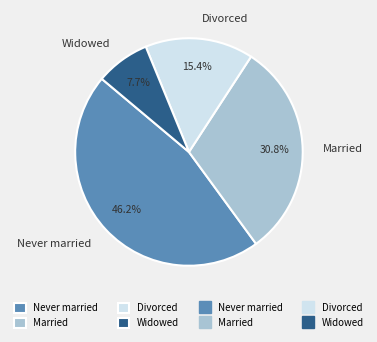

What is the total percentage of Never married and Divorced?

61.5%